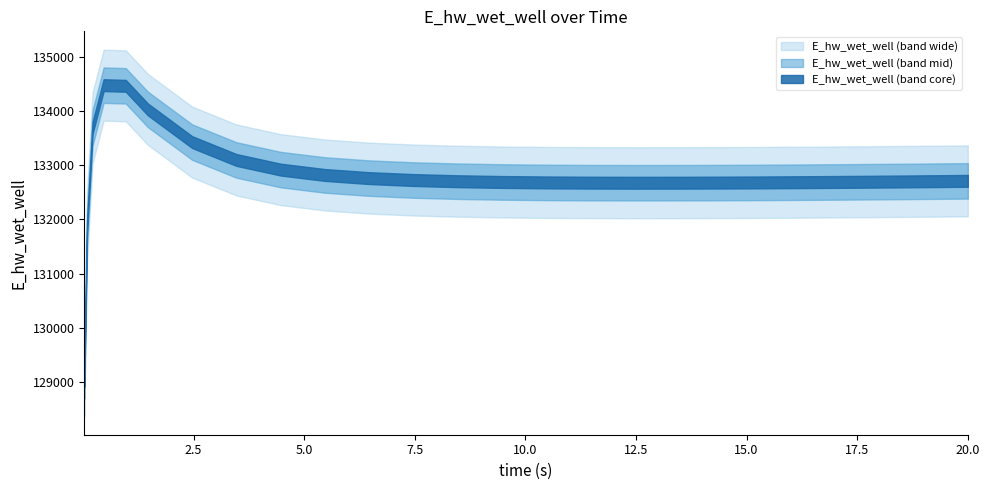

What is the value of the 16th point from the left?

132679.1